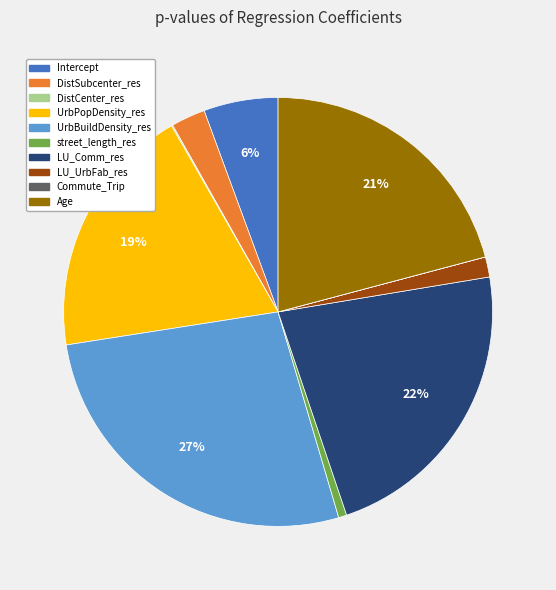

True or false: DistSubcenter_res accounts for 3% of the total.

True